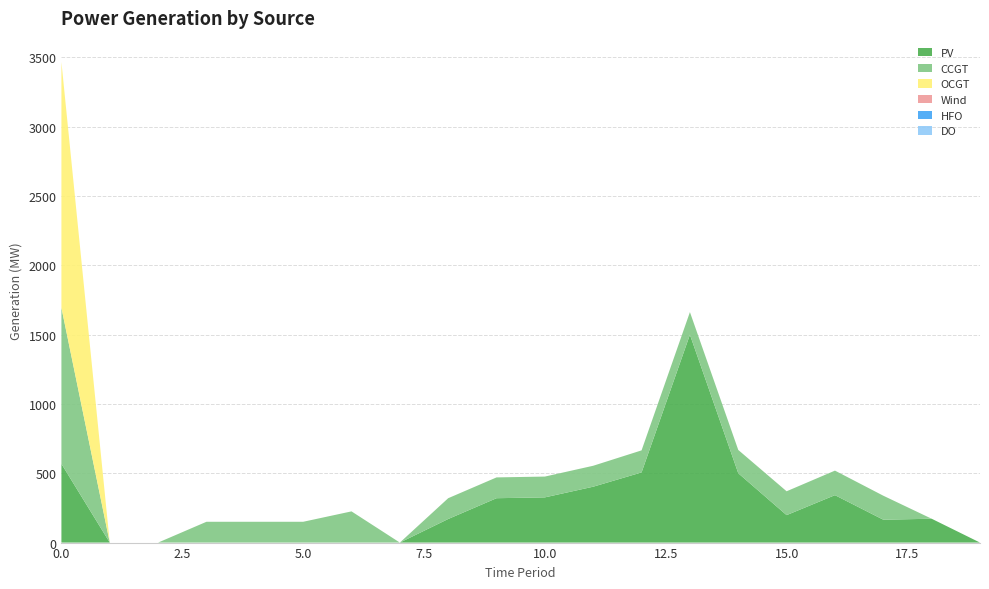

Reading right to left, list all the values displayed in this chart.

PV: 19=0	18=172	17=165	16=342	15=198	14=500	13=1499	12=506	11=403	10=326	9=320	8=170	7=0	6=0	5=0	4=0	3=0	2=0	1=0	0=568
CCGT: 19=0	18=0	17=173	16=177	15=172	14=168	13=163	12=159	11=151	10=150	9=150	8=150	7=0	6=225	5=150	4=150	3=150	2=0	1=0	0=1126
OCGT: 19=0	18=0	17=0	16=0	15=0	14=0	13=0	12=0	11=0	10=0	9=0	8=0	7=0	6=0	5=0	4=0	3=0	2=0	1=0	0=1772
Wind: 19=0	18=0	17=0	16=0	15=0	14=0	13=0	12=0	11=0	10=0	9=0	8=0	7=0	6=0	5=0	4=0	3=0	2=0	1=0	0=0
HFO: 19=0	18=0	17=0	16=0	15=0	14=0	13=0	12=0	11=0	10=0	9=0	8=0	7=0	6=0	5=0	4=0	3=0	2=0	1=0	0=0
DO: 19=0	18=0	17=0	16=0	15=0	14=0	13=0	12=0	11=0	10=0	9=0	8=0	7=0	6=0	5=0	4=0	3=0	2=0	1=0	0=0